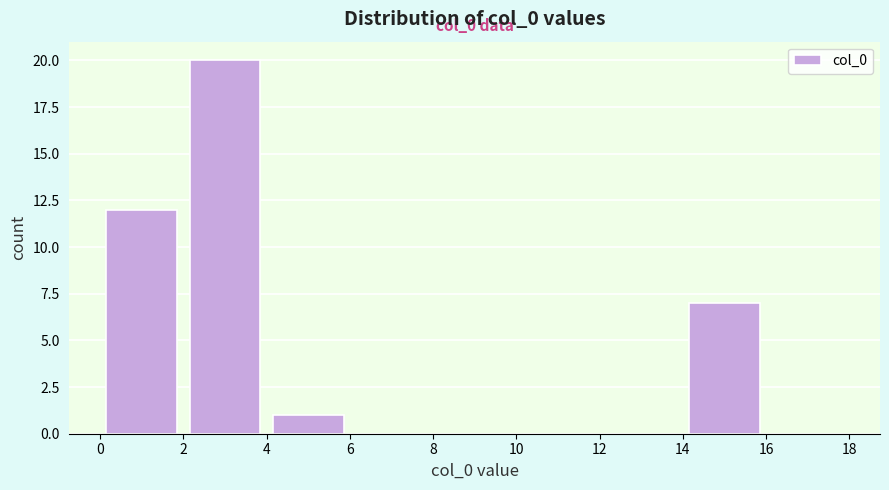

Which range on the x-axis has the tallest bar?

2 to 4